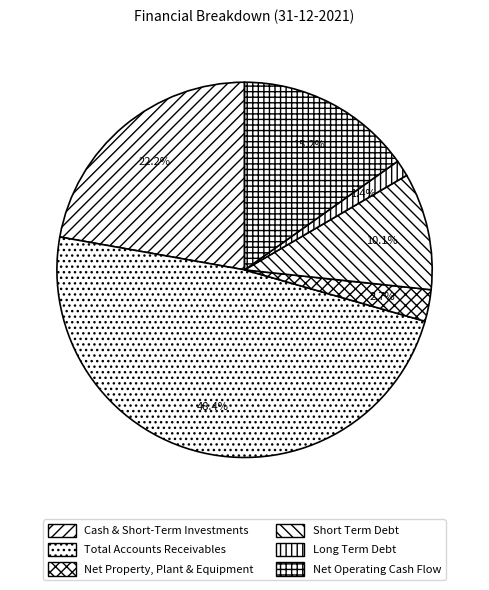

Does Net Property, Plant & Equipment represent more than half of the total?

No